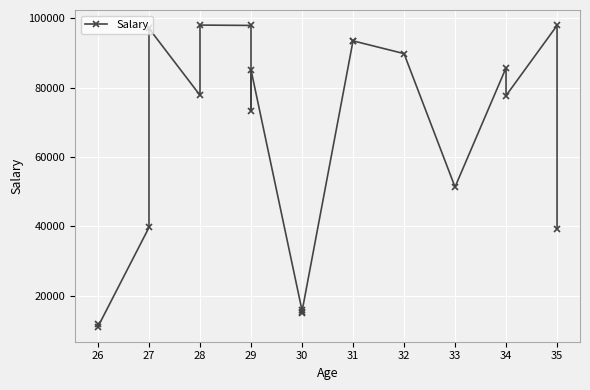

What is the minimum value shown in the chart?

11089